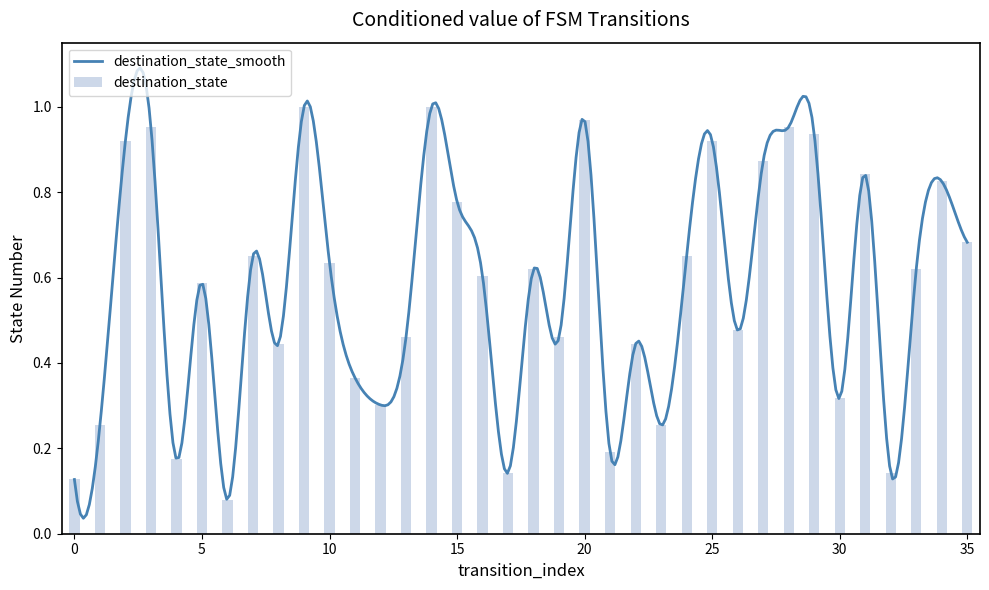

List the labels in order of value, largest first.

9, 14, 20, 3, 28, 29, 2, 25, 27, 31, 34, 15, 35, 7, 24, 10, 18, 33, 16, 5, 26, 13, 19, 8, 22, 11, 30, 12, 1, 23, 21, 4, 17, 32, 0, 6